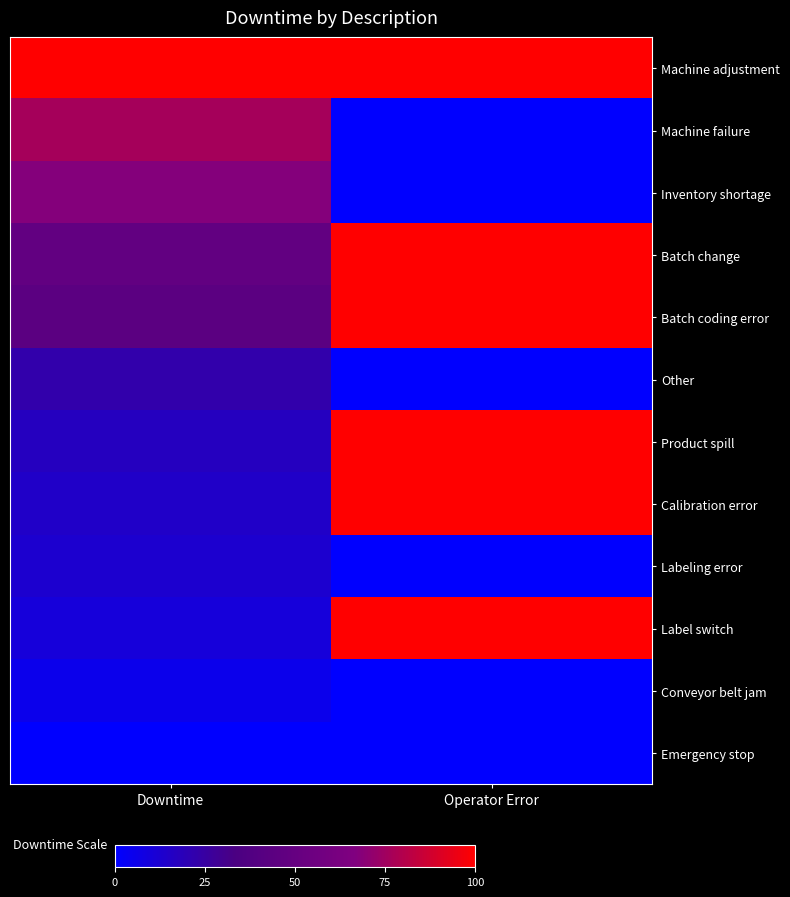

What is the spread (max minus min) of values at Downtime?

100.0